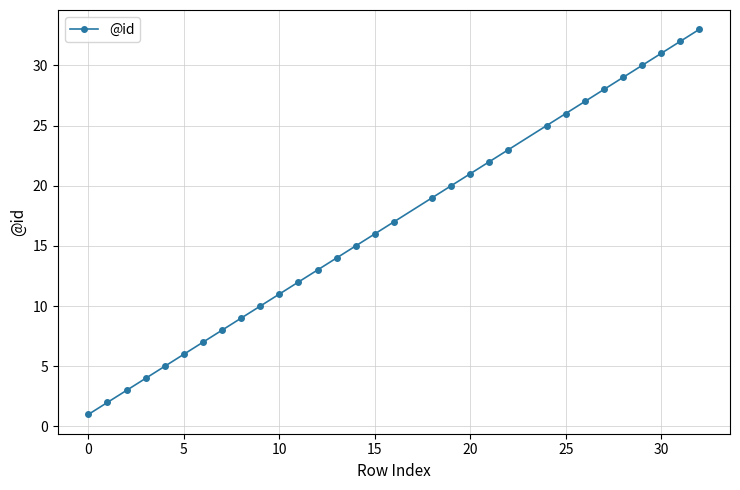

What is the maximum value shown in the chart?

33